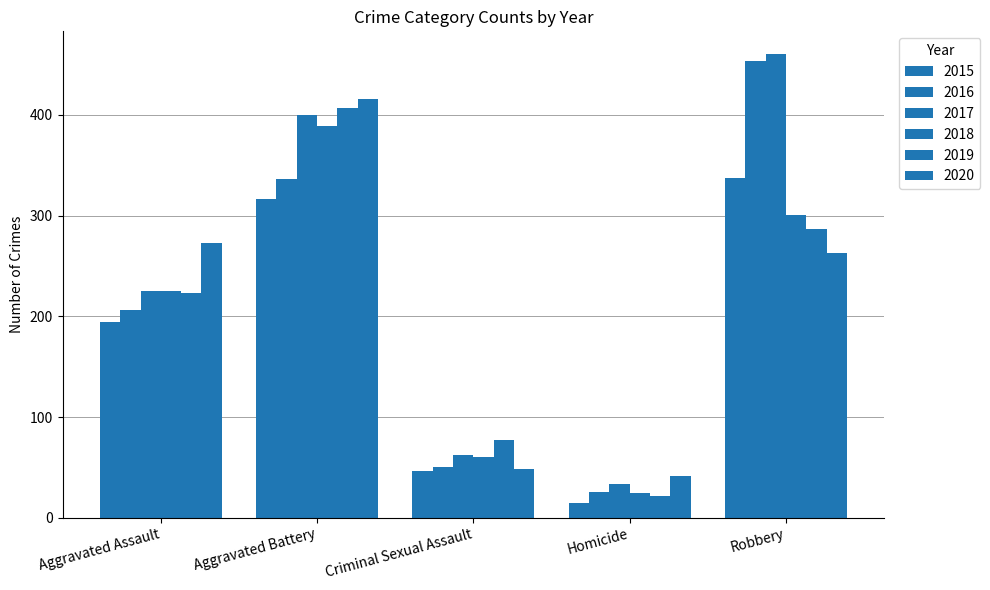

What is the greatest value displayed?

460